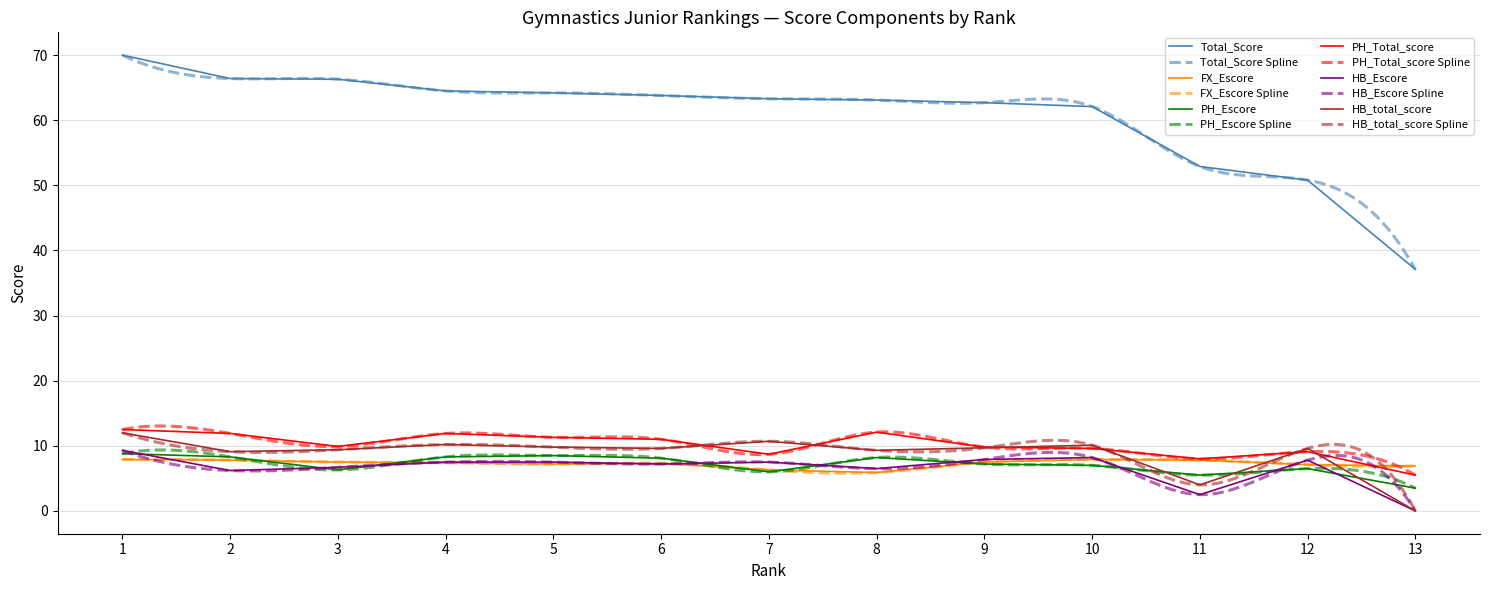

Which series has the largest total across all categories?

Total_Score